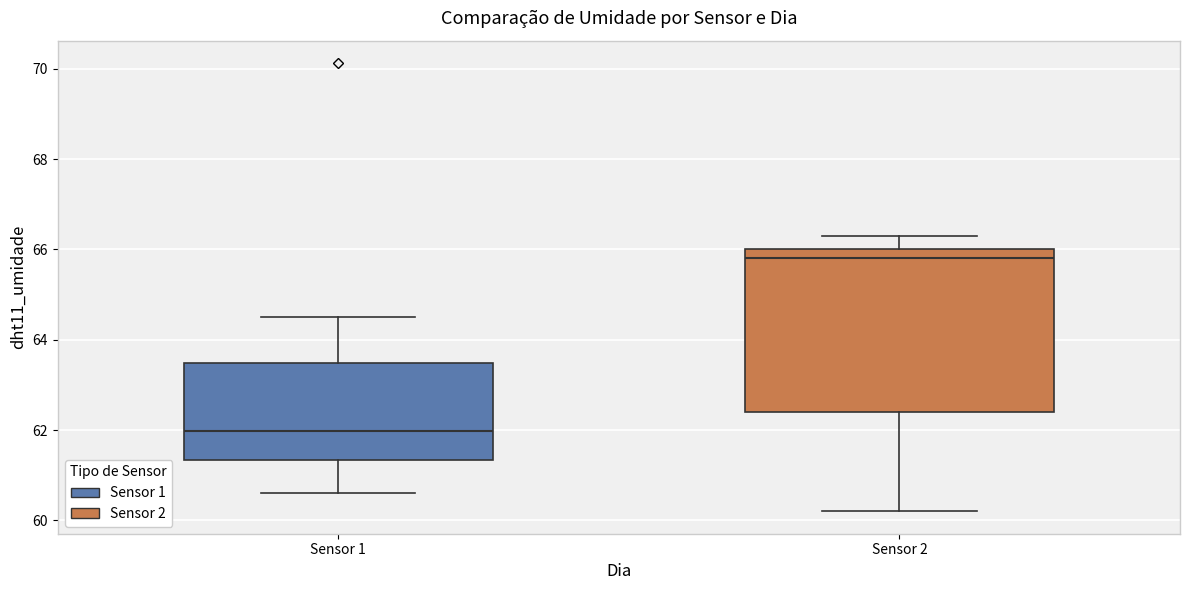

Where is the upper edge of the box for Sensor 2 on the y-axis? The values are not printed on the chart, so give them approximately, as read against the axis.

66.0